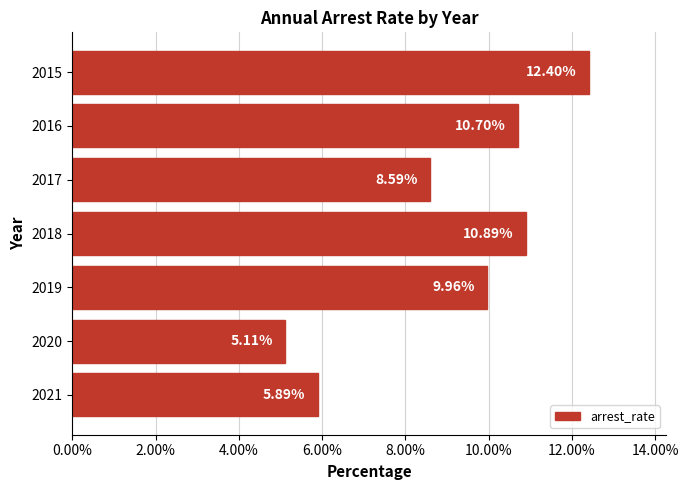

Does the chart contain any negative values?

No